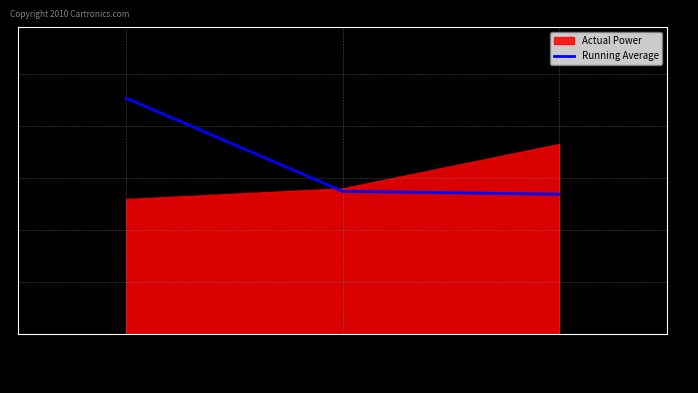

The Running Average series shows 8.5 at 2vriA149. True or false?

False